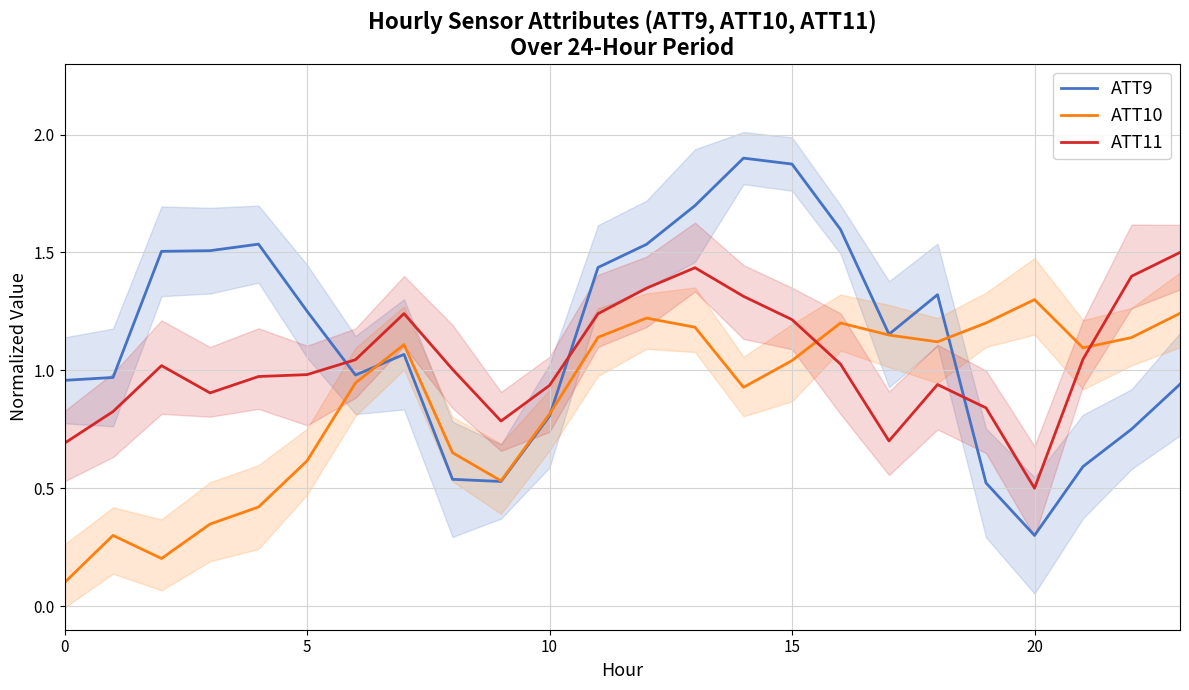

What are all the series names shown in the legend?

ATT9, ATT10, ATT11